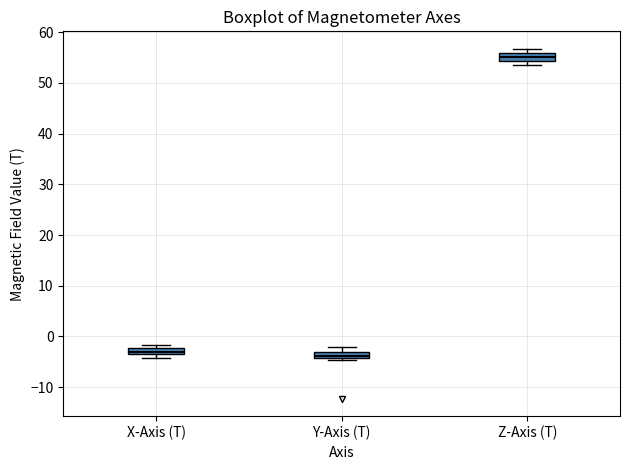

Where is the upper edge of the box for Y-Axis (T) on the y-axis? The values are not printed on the chart, so give them approximately, as read against the axis.

-3